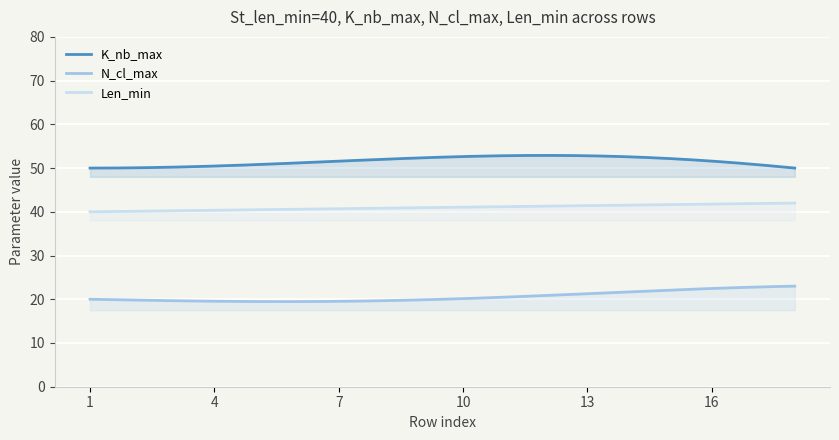

What is the difference between the maximum and minimum values in the Len_min series?

2.0